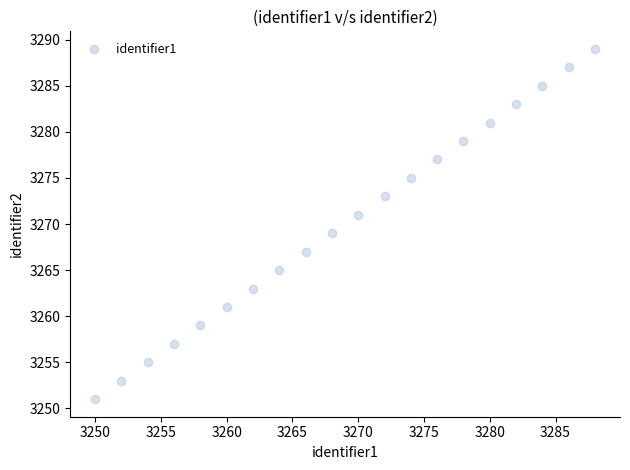

What is the range of X values (max minus min)?

38